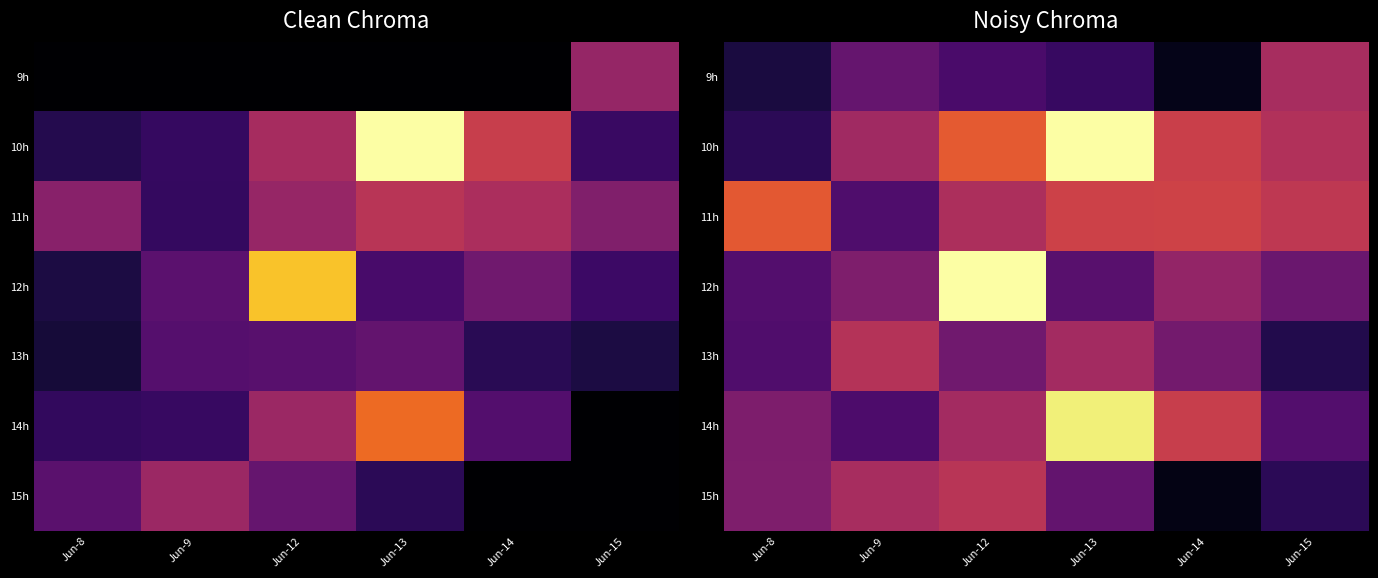

What is the difference between the 9h values at Jun-14 and Jun-15?

0.4